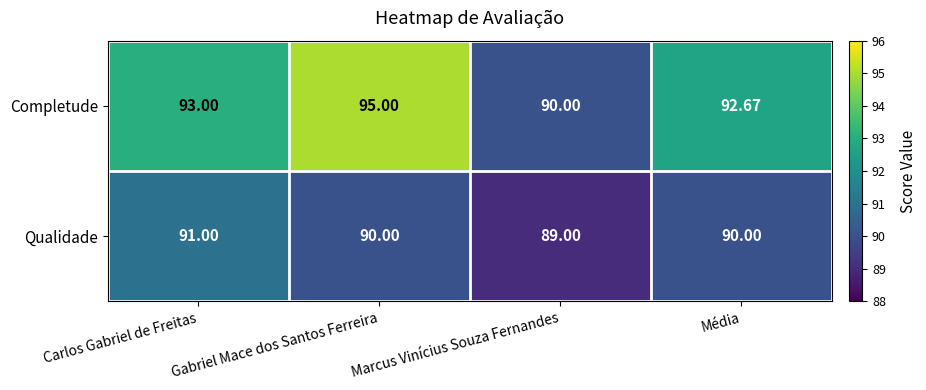

Rank the series by their maximum value, from lowest to highest.

Qualidade, Completude